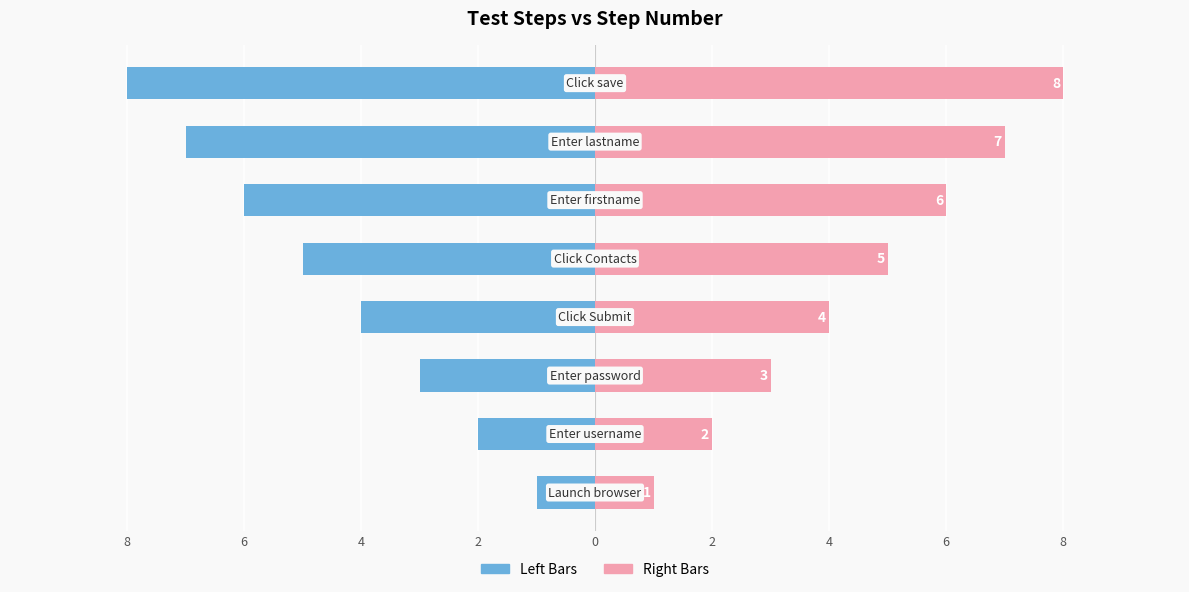

What is the value of the STEP NO (right) bar at the 5th from the left?

5